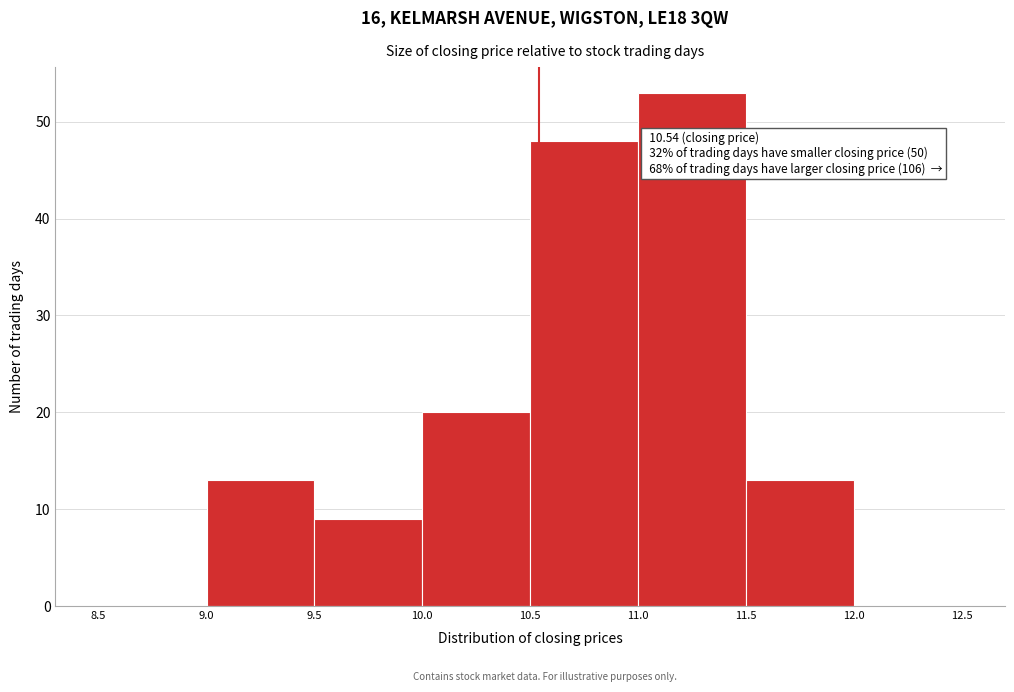

Over which range of the x-axis is the bar tallest?

11.0 to 11.5